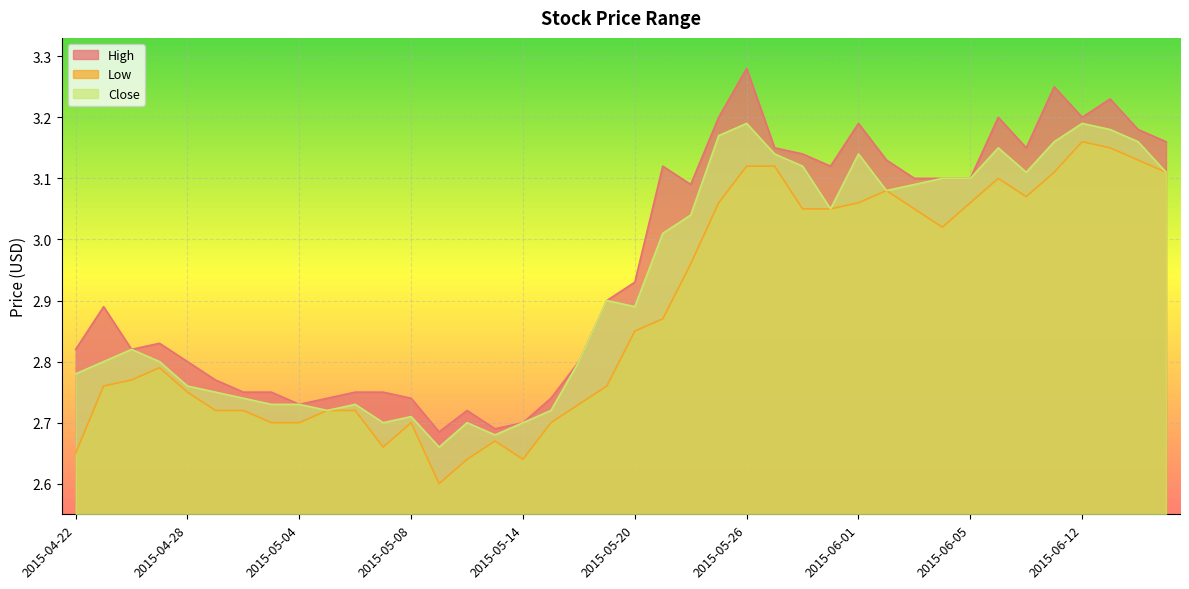

List the series in order of their peak value, lowest first.

Low, Close, High